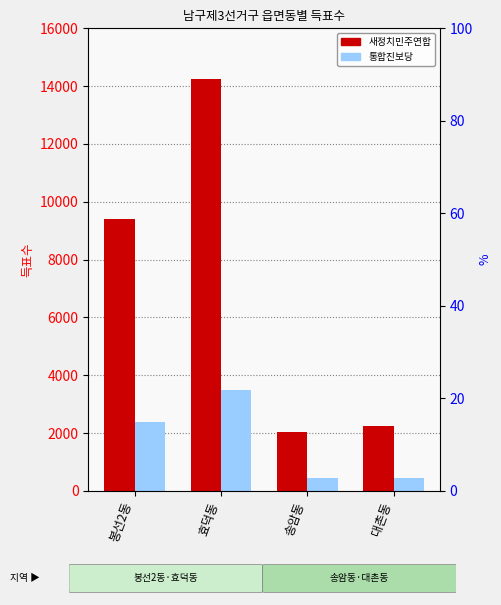

What is the sum of the 새정치민주연합 values at 효덕동 and 봉선2동?

23654